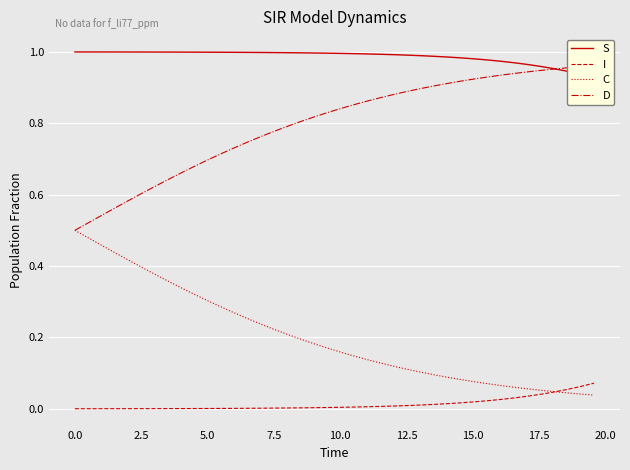

True or false: C and S intersect in this chart.

False